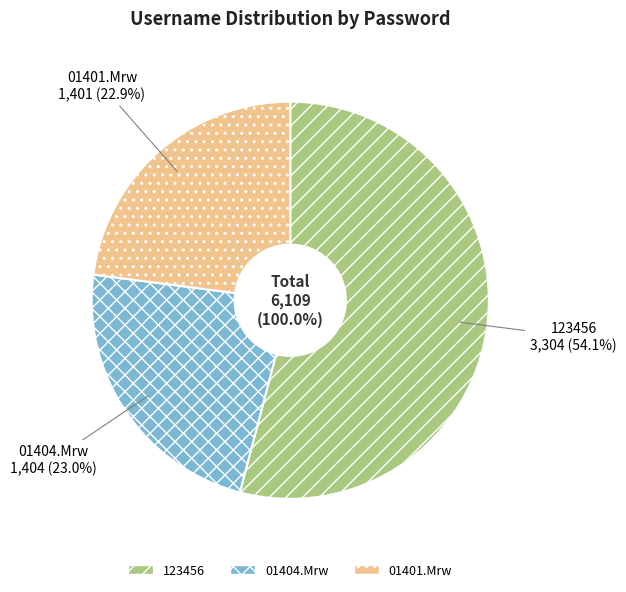

What percentage do 123456 and 01401.Mrw together represent?

77.0%